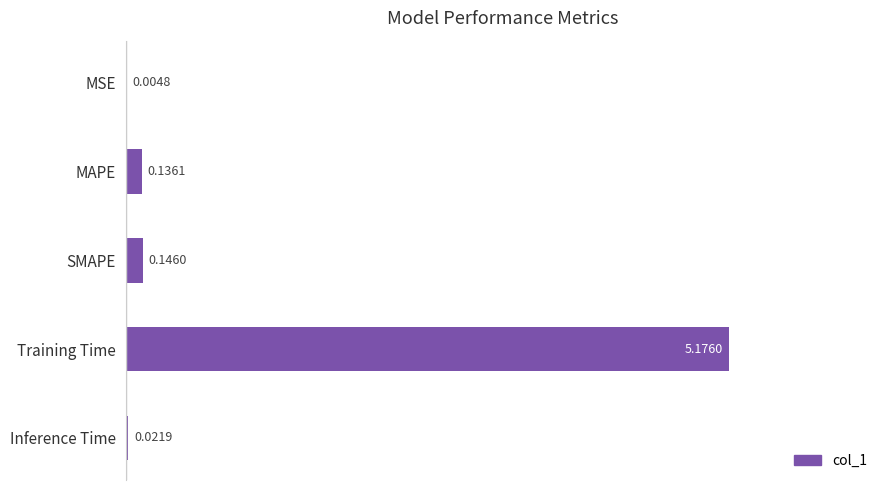

Where is the data nearest to the value 2?

SMAPE